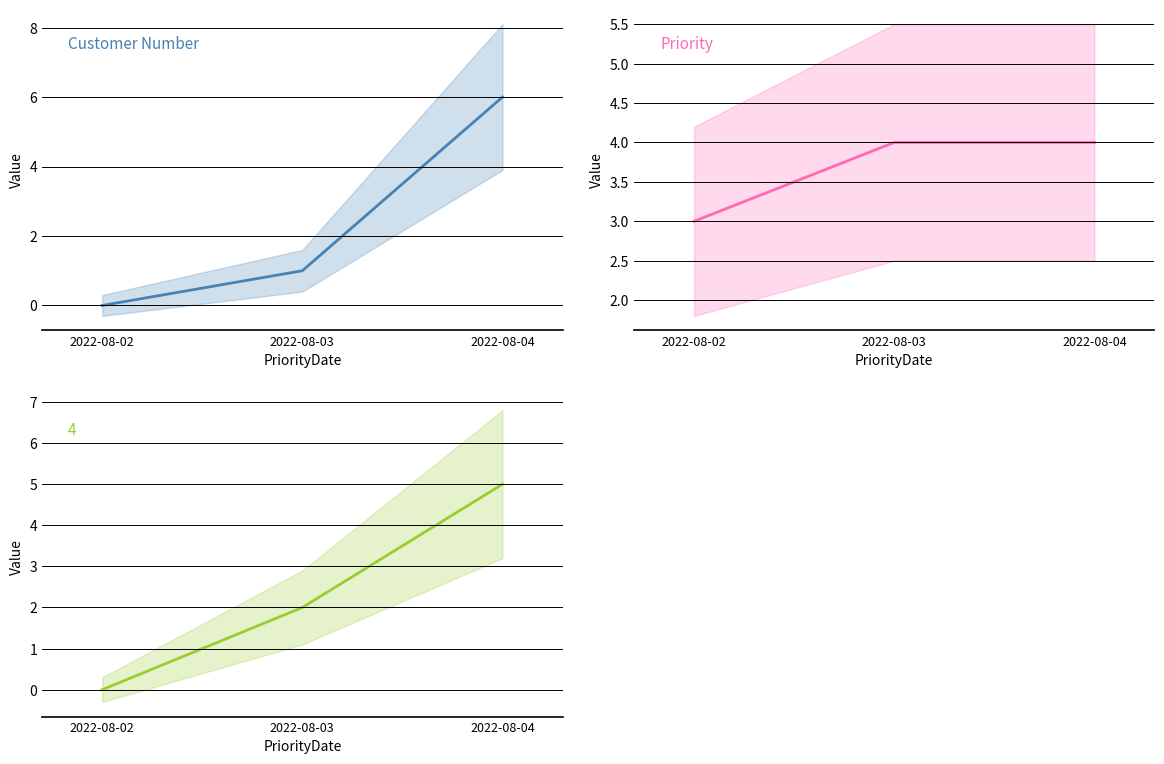

Rank the series by their maximum value, from highest to lowest.

Customer Number, Priority